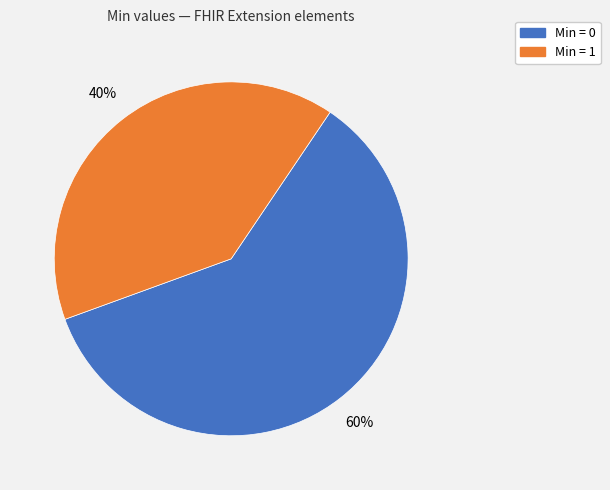

Does any single category account for the majority?

Yes